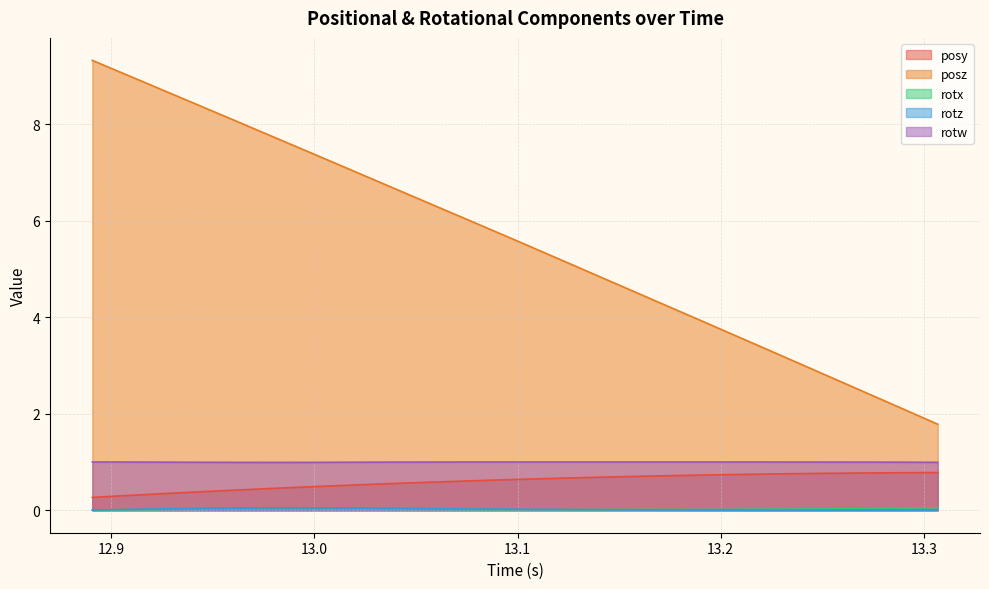

True or false: posy and rotw intersect in this chart.

False